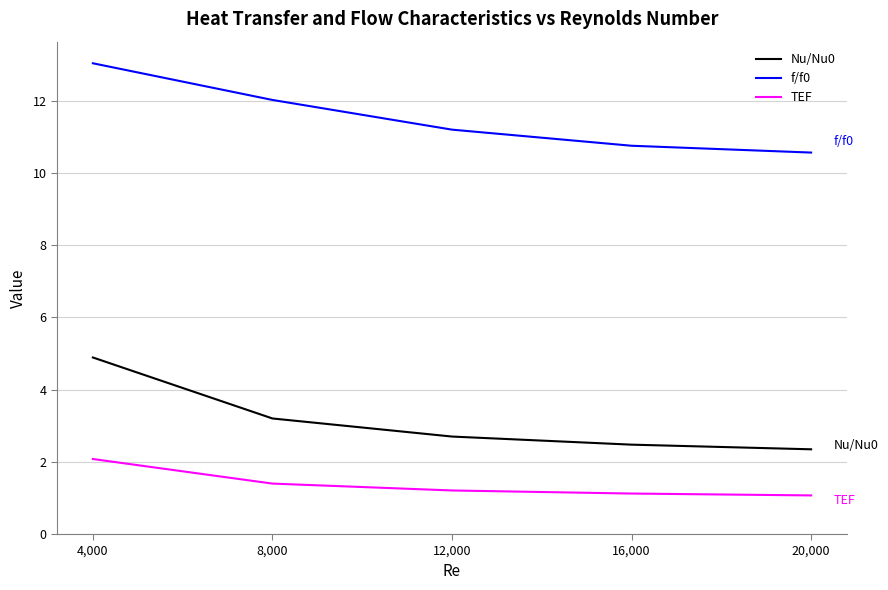

At which category is the sum across all series the highest?

4,000